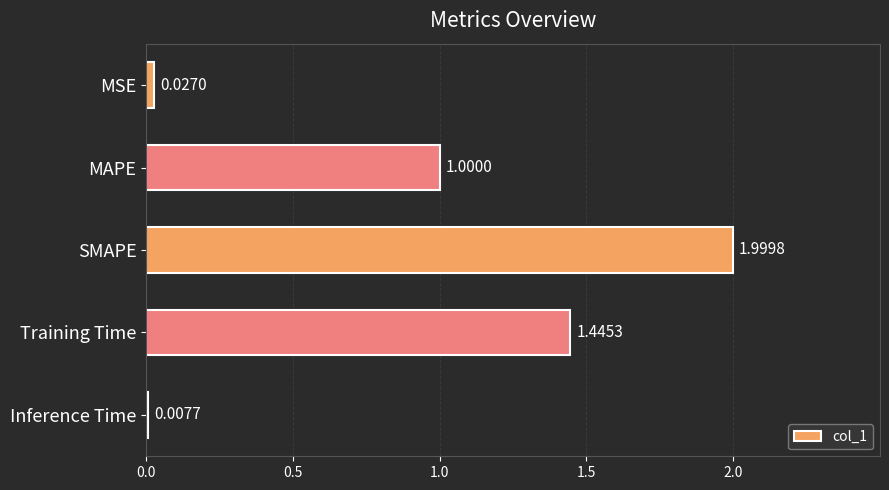

Rank the categories by value from lowest to highest.

Inference Time, MSE, MAPE, Training Time, SMAPE